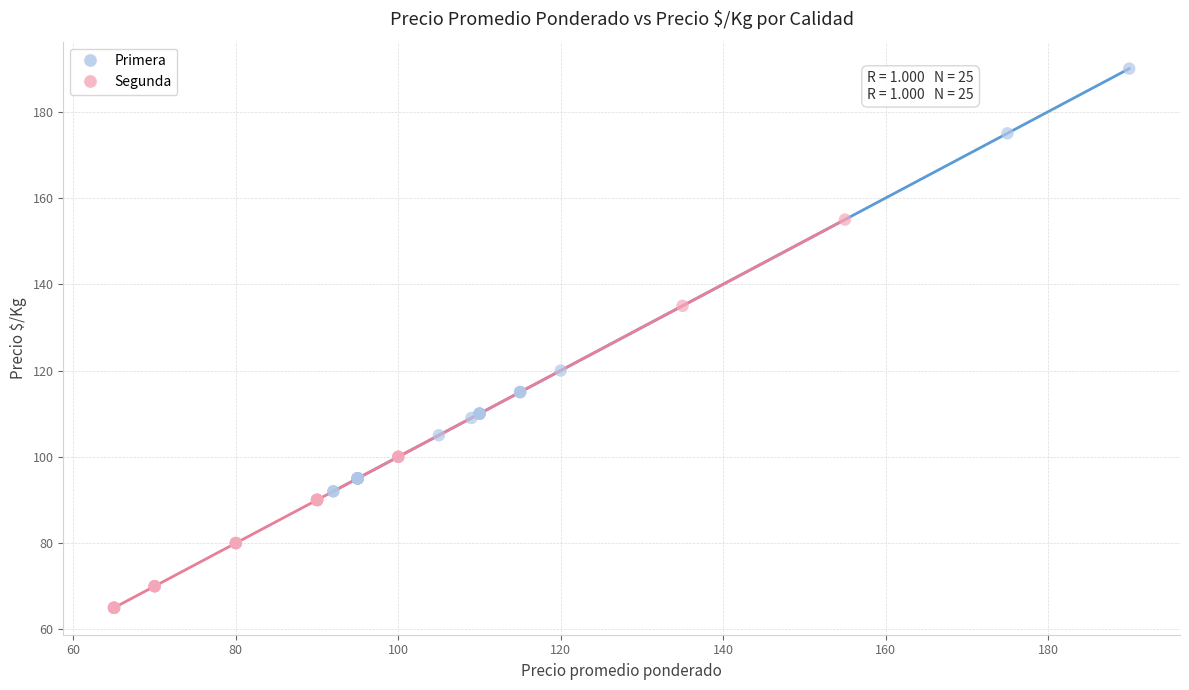

Which series has the widest spread of Y values?

Primera